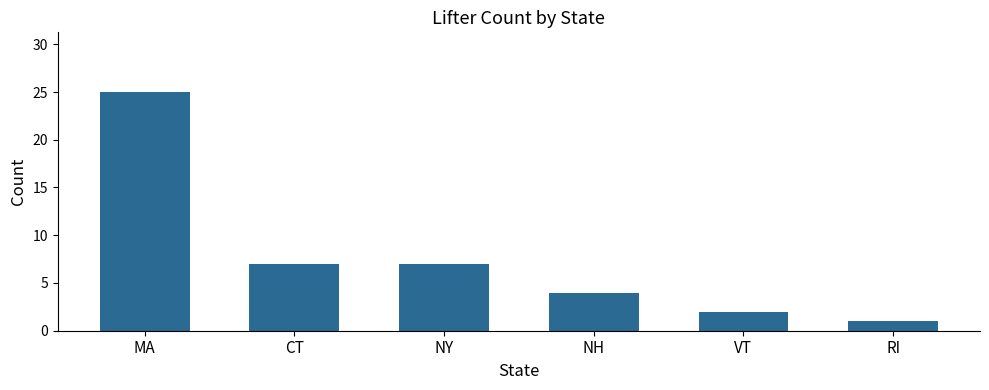

Reading left to right, list all the values displayed in this chart.

25	7	7	4	2	1